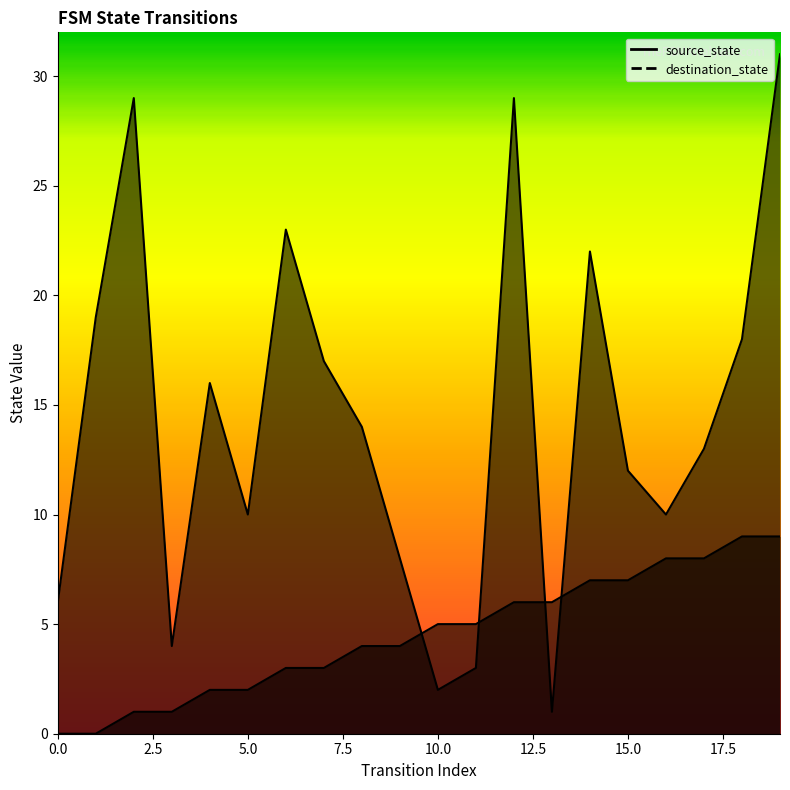

List the labels in order of destination_state value, largest first.

19, 2, 12, 6, 14, 1, 18, 7, 4, 8, 17, 15, 5, 16, 9, 0, 3, 11, 10, 13